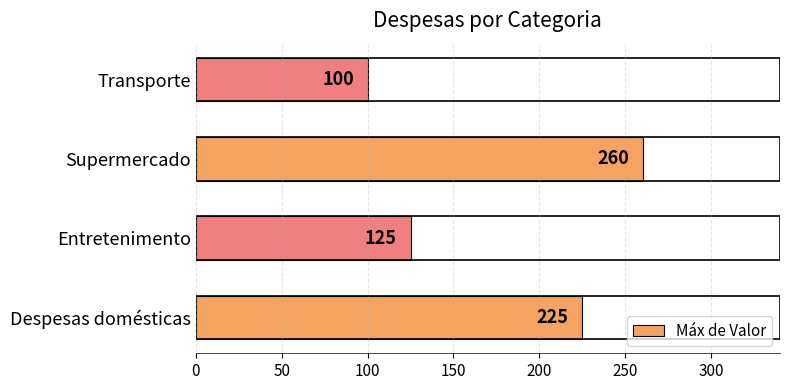

Is it true that the value at Entretenimento is 125?

True